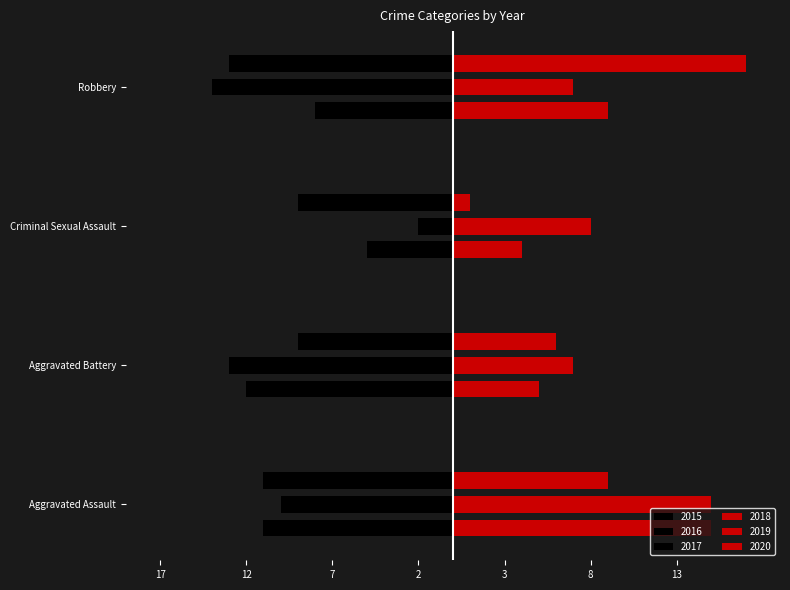

Reading right to left, transcribe all the data shown in this chart.

2015: Robbery=-8	Criminal Sexual Assault=-5	Aggravated Battery=-12	Aggravated Assault=-11
2016: Robbery=-14	Criminal Sexual Assault=-2	Aggravated Battery=-13	Aggravated Assault=-10
2017: Robbery=-13	Criminal Sexual Assault=-9	Aggravated Battery=-9	Aggravated Assault=-11
2018: Robbery=9	Criminal Sexual Assault=4	Aggravated Battery=5	Aggravated Assault=15
2019: Robbery=7	Criminal Sexual Assault=8	Aggravated Battery=7	Aggravated Assault=15
2020: Robbery=17	Criminal Sexual Assault=1	Aggravated Battery=6	Aggravated Assault=9